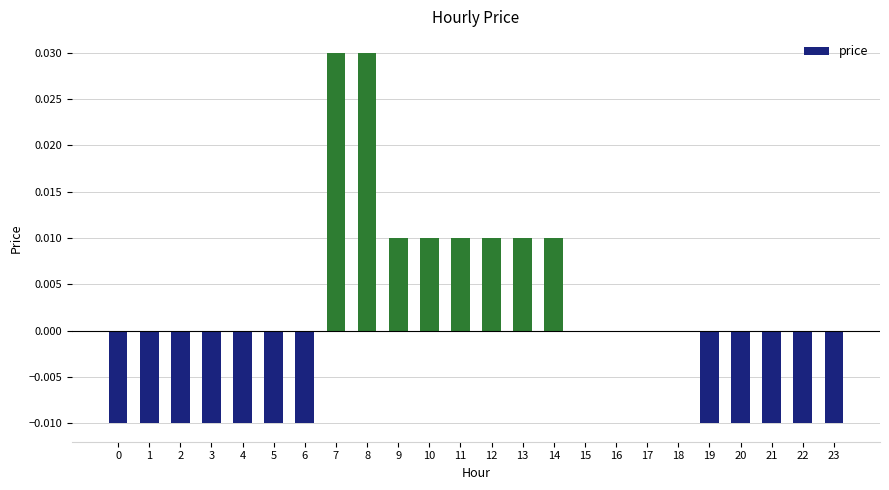

The value at 22 is -0.0. True or false?

True